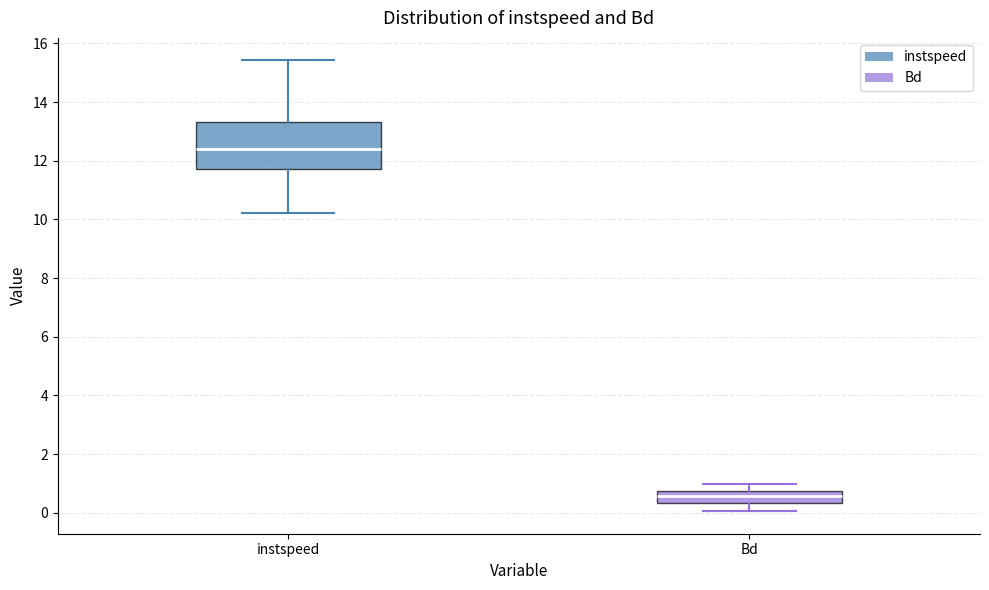

Reading left to right, read every box against the y-axis: the position of its median line, the range the box covers, and the ends of its whiskers. The values are not printed on the chart, so give them approximately, as read against the axis.

instspeed: median 12.4, box 11.8 to 13.4, whiskers 10.2 to 15.4
Bd: median 0.6, box 0.4 to 0.8, whiskers 0.0 to 1.0